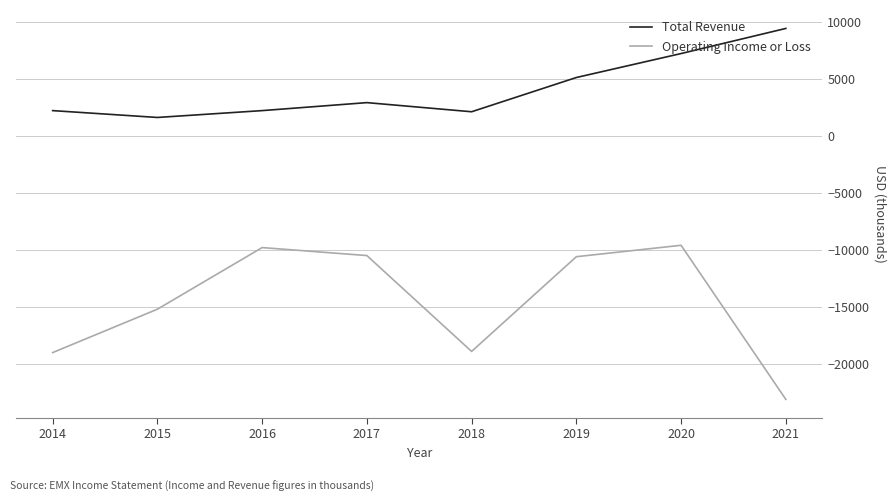

At which category is the sum across all series the highest?

2020